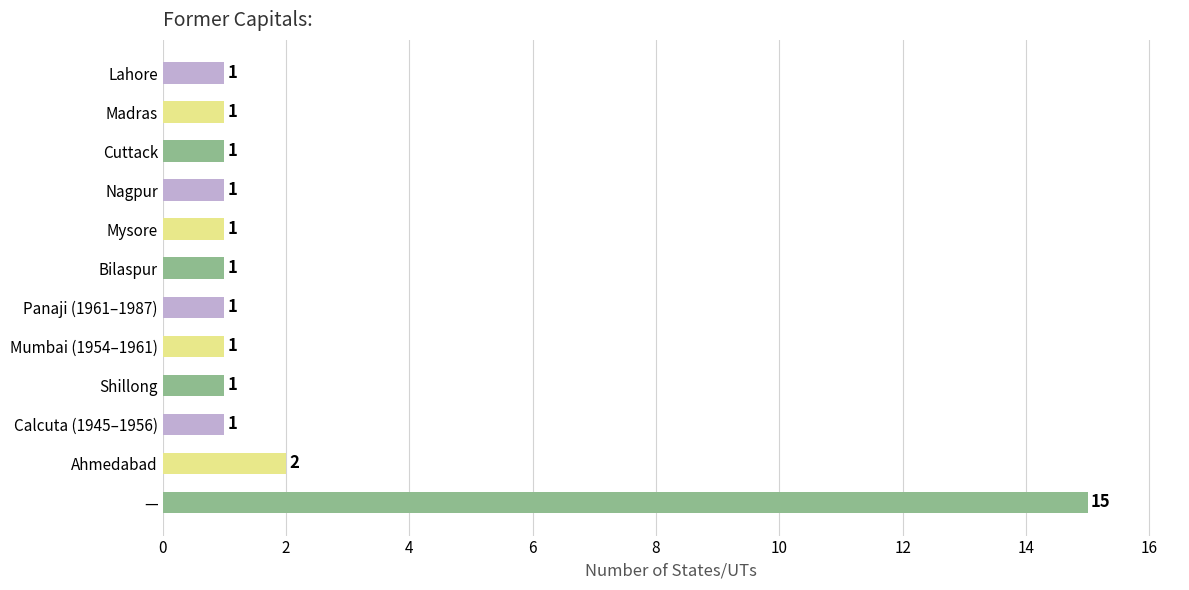

Which category has the highest value across all series?

—